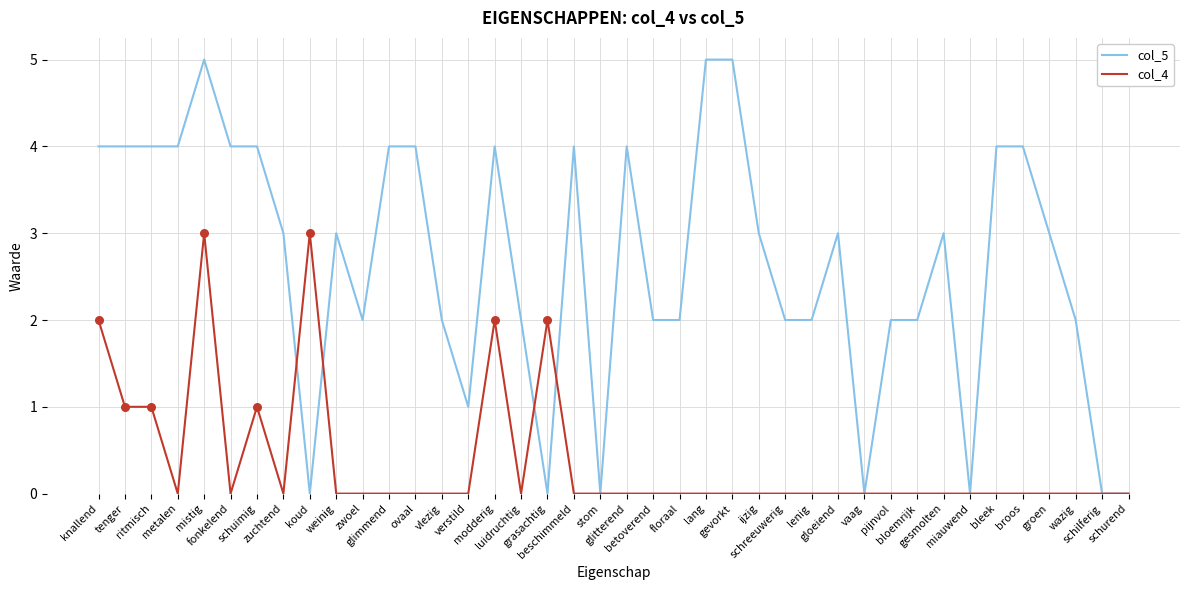

What is the total value across all series at bloemrijk?

2